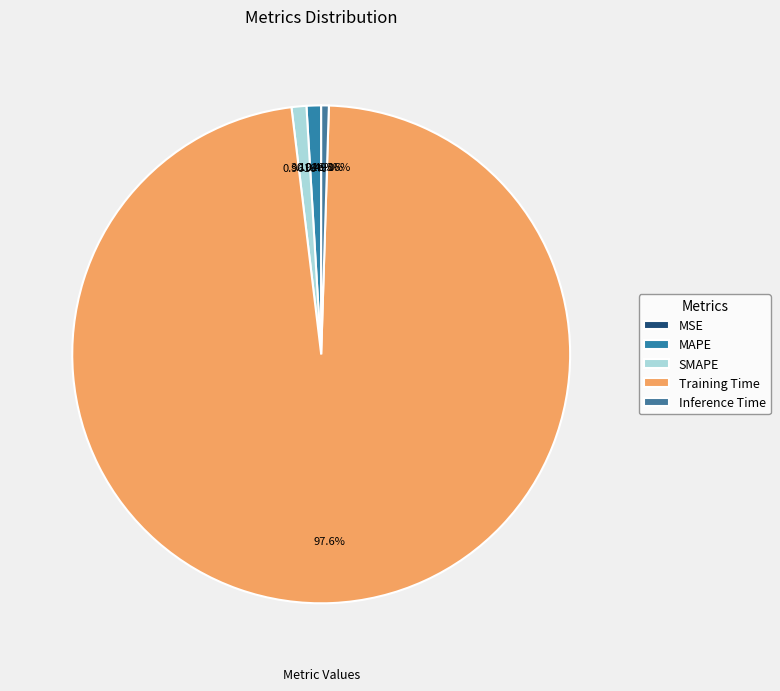

Which has a higher value, Inference Time or SMAPE?

SMAPE